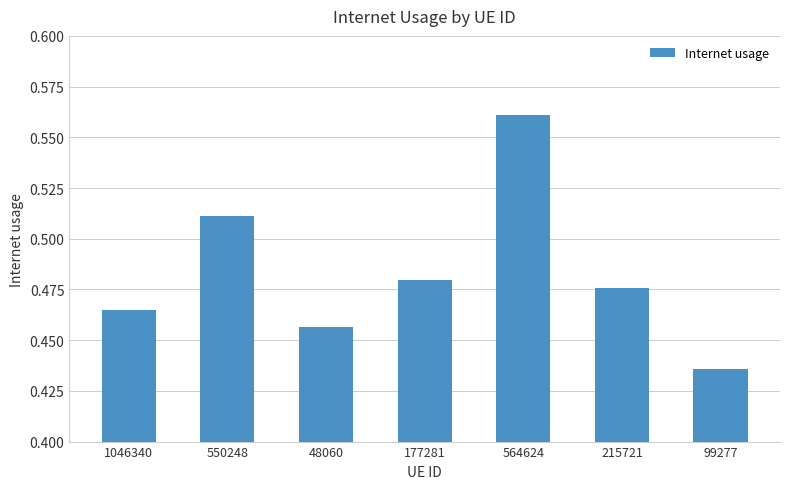

What is the sum of all values?

3.4